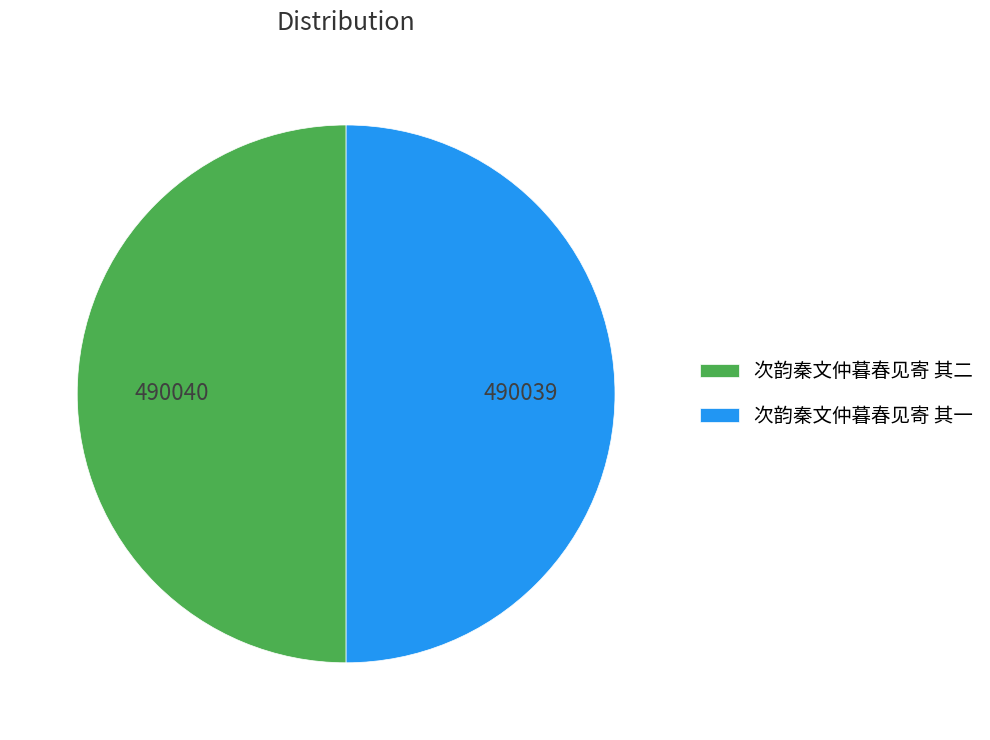

The 次韵秦文仲暮春见寄 其二 slice represents 50% of the pie. True or false?

True